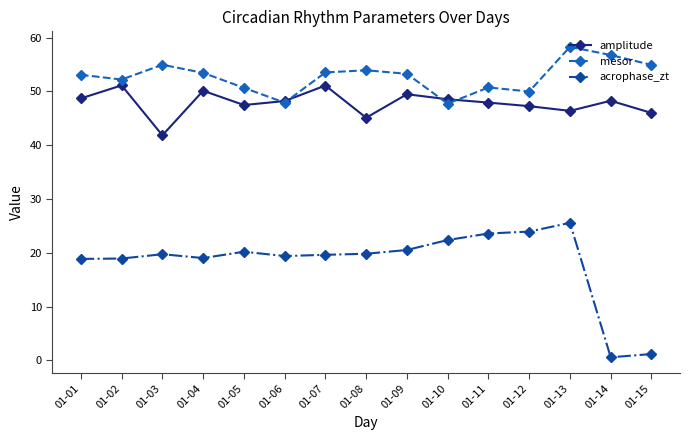

Is it true that acrophase_zt equals 5.8 at 01-06?

False